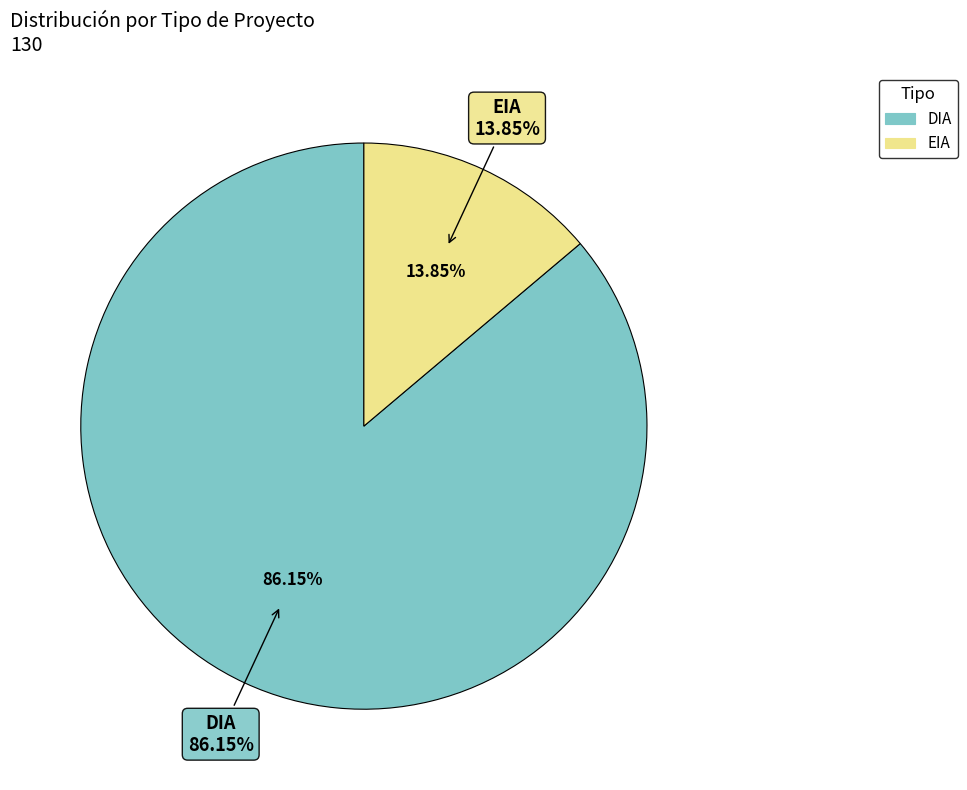

Count the number of slices in the pie.

2